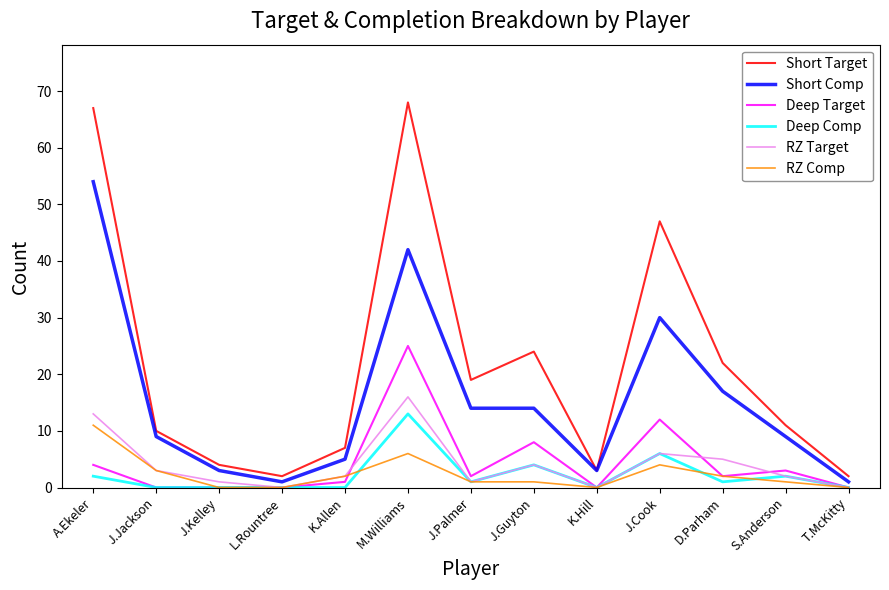

Reading right to left, transcribe all the data shown in this chart.

Short Target: 2	11	22	47	3	24	19	68	7	2	4	10	67
Short Comp: 1	9	17	30	3	14	14	42	5	1	3	9	54
Deep Target: 0	3	2	12	0	8	2	25	1	0	0	0	4
Deep Comp: 0	2	1	6	0	4	1	13	0	0	0	0	2
RZ Target: 0	2	5	6	0	4	1	16	2	0	1	3	13
RZ Comp: 0	1	2	4	0	1	1	6	2	0	0	3	11